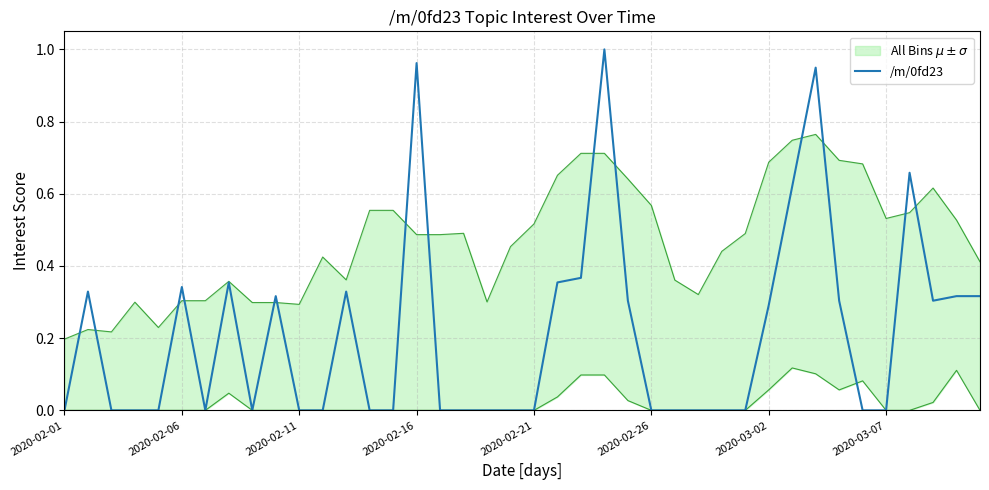

How many points are higher than both their immediate neighbors (excluding endpoints)?

9